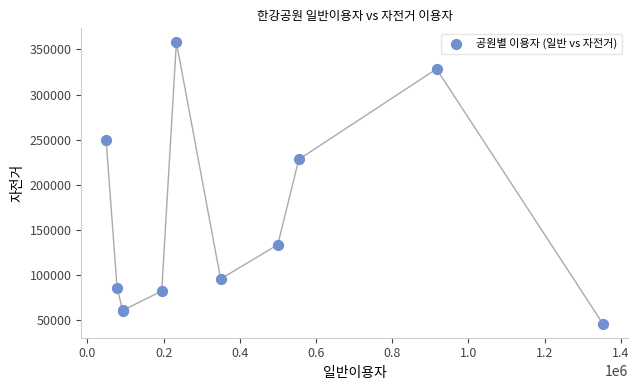

What Y value in the scatter plot is closest to 202000?

228160